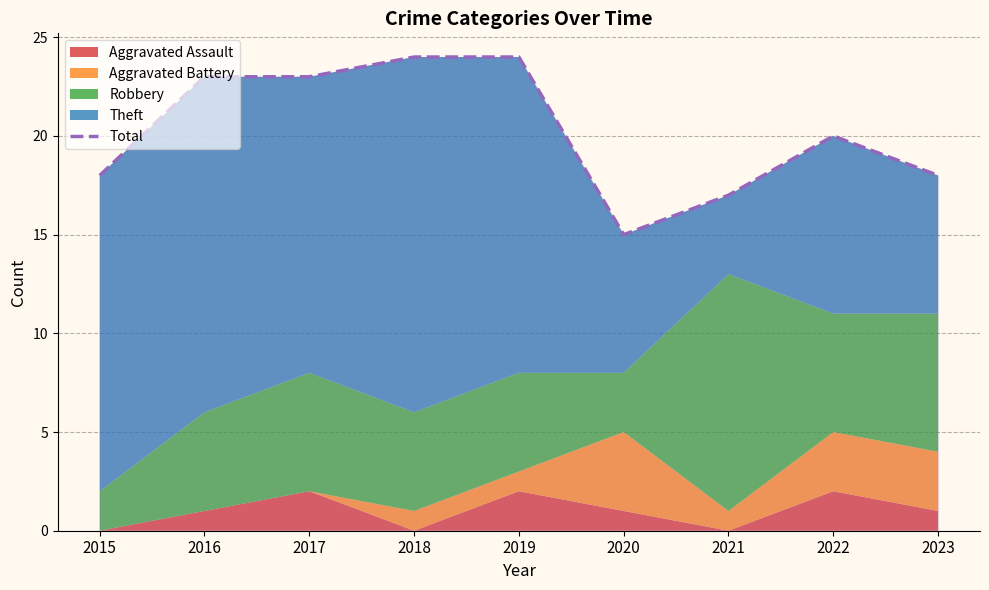

How many categories are shown in the chart?

9